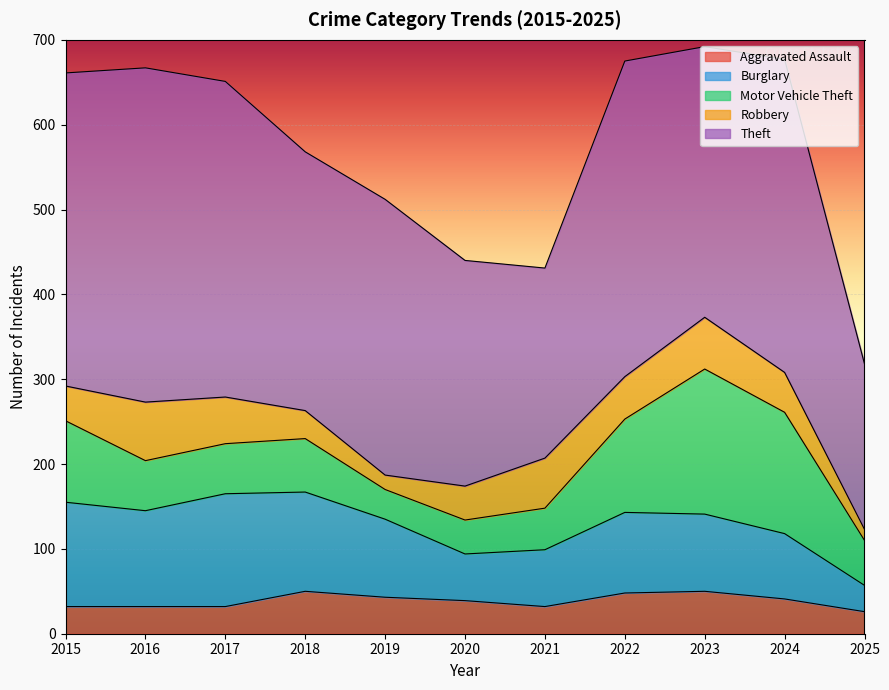

Rank the categories by Burglary value from highest to lowest.

2017, 2015, 2018, 2016, 2022, 2019, 2023, 2024, 2021, 2020, 2025